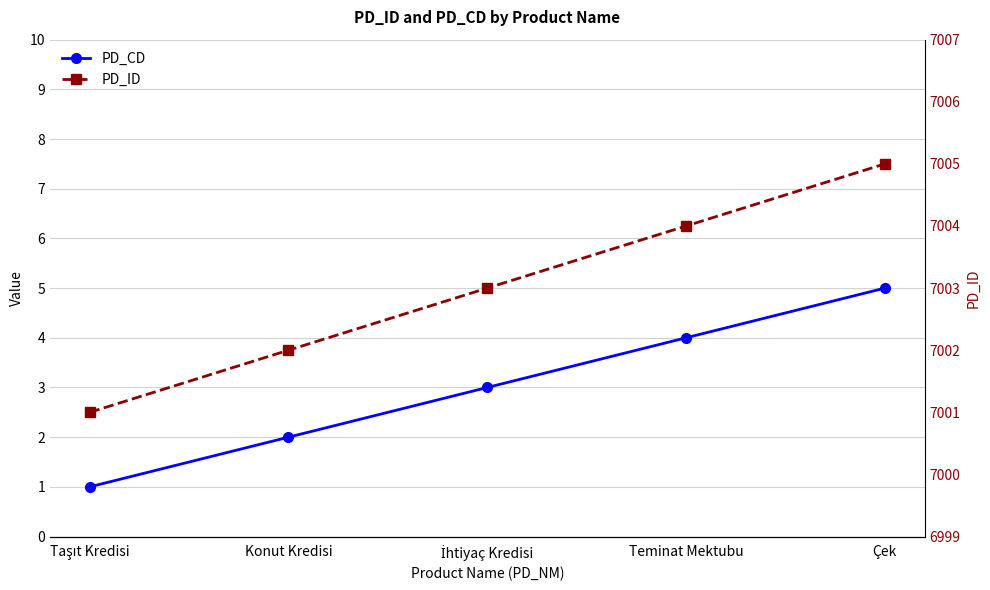

Reading left to right, what are all the values shown in this chart?

PD_CD: Taşıt Kredisi=1	Konut Kredisi=2	İhtiyaç Kredisi=3	Teminat Mektubu=4	Çek=5
PD_ID: Taşıt Kredisi=7001	Konut Kredisi=7002	İhtiyaç Kredisi=7003	Teminat Mektubu=7004	Çek=7005